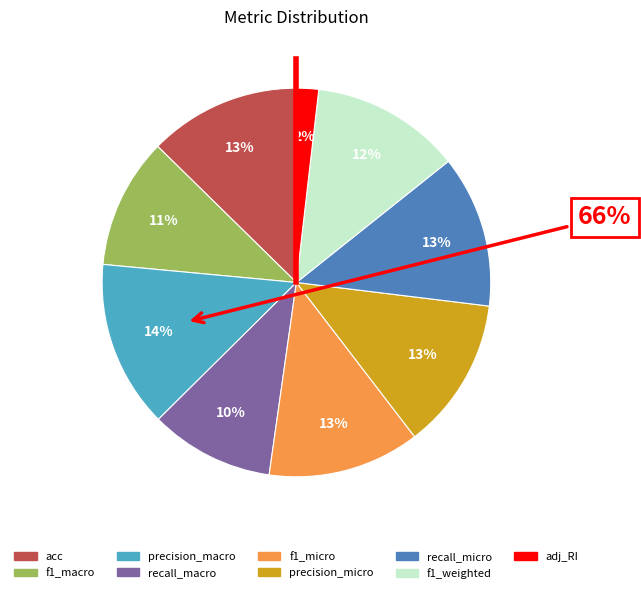

Do f1_micro and precision_micro together represent more than half of the pie?

No